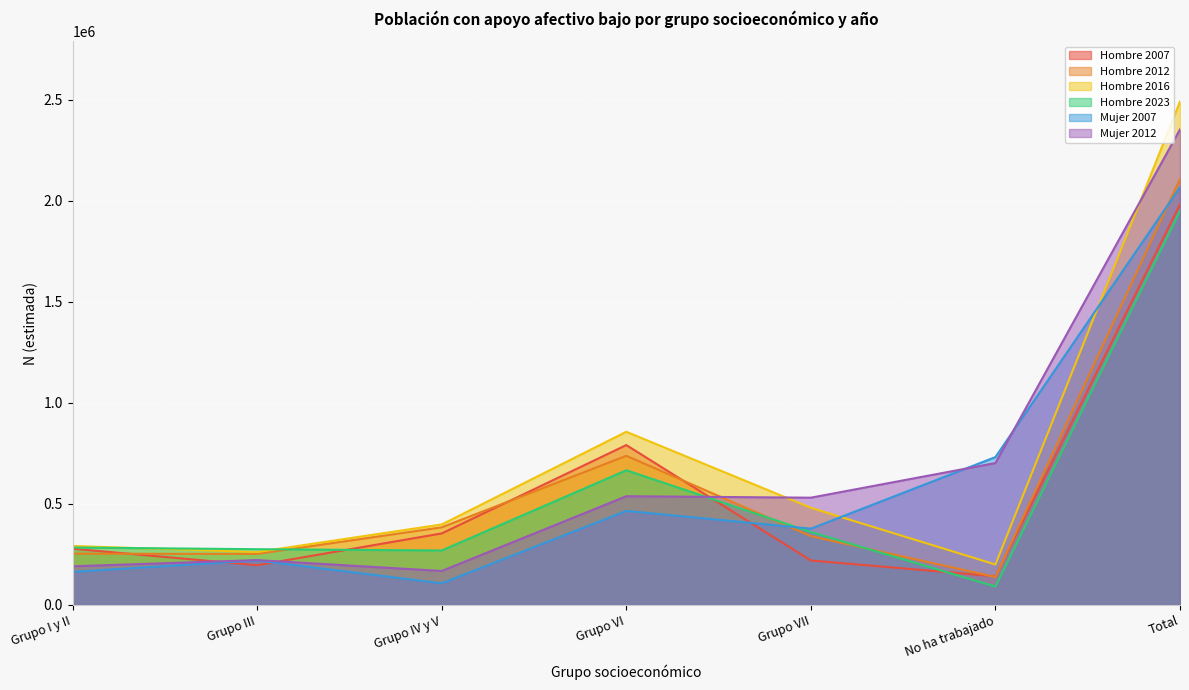

Between No ha trabajado and Grupo VI, which is larger?

Grupo VI